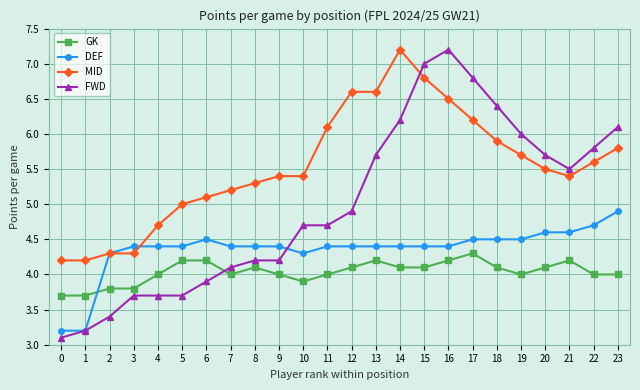

How many intersections are there between FWD and MID?

1